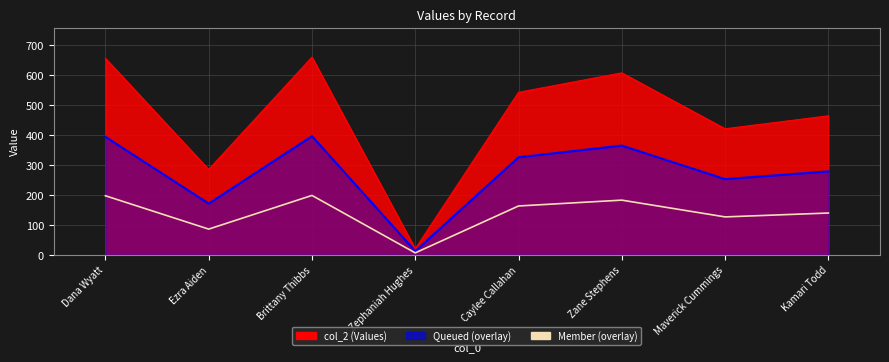

True or false: the data shows 464.0 at 80.

True